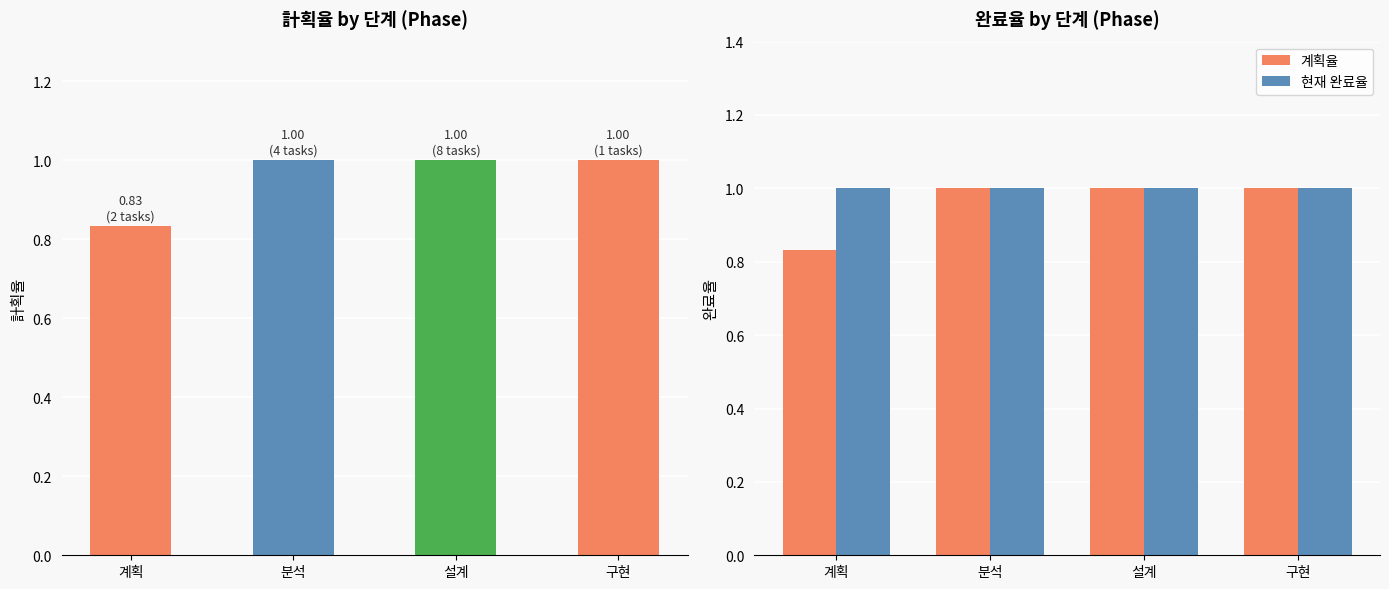

How many data points does each series have?

4